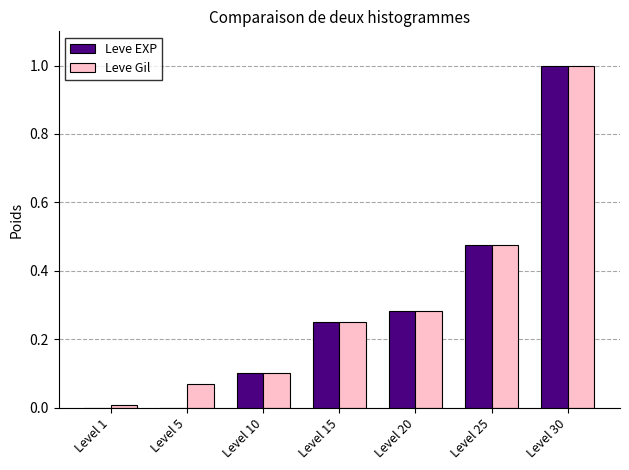

What is the sum of all Leve EXP values?

2.1